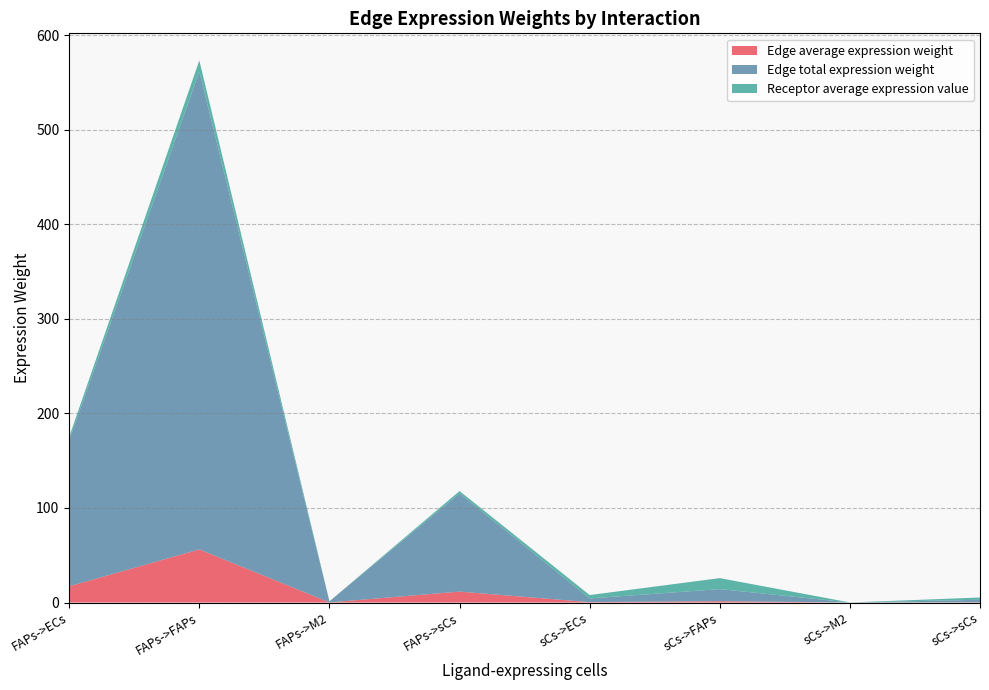

Reading right to left, extract all data points from this chart.

Edge average expression weight: sCs->sCs=0.3	sCs->M2=0.0	sCs->FAPs=1.4	sCs->ECs=0.4	FAPs->sCs=11.6	FAPs->M2=0.1	FAPs->FAPs=56.2	FAPs->ECs=17.2
Edge total expression weight: sCs->sCs=2.6	sCs->M2=0.0	sCs->FAPs=12.8	sCs->ECs=3.9	FAPs->sCs=104.0	FAPs->M2=1.1	FAPs->FAPs=505.6	FAPs->ECs=154.6
Receptor average expression value: sCs->sCs=2.4	sCs->M2=0.0	sCs->FAPs=11.6	sCs->ECs=3.6	FAPs->sCs=2.4	FAPs->M2=0.0	FAPs->FAPs=11.6	FAPs->ECs=3.6